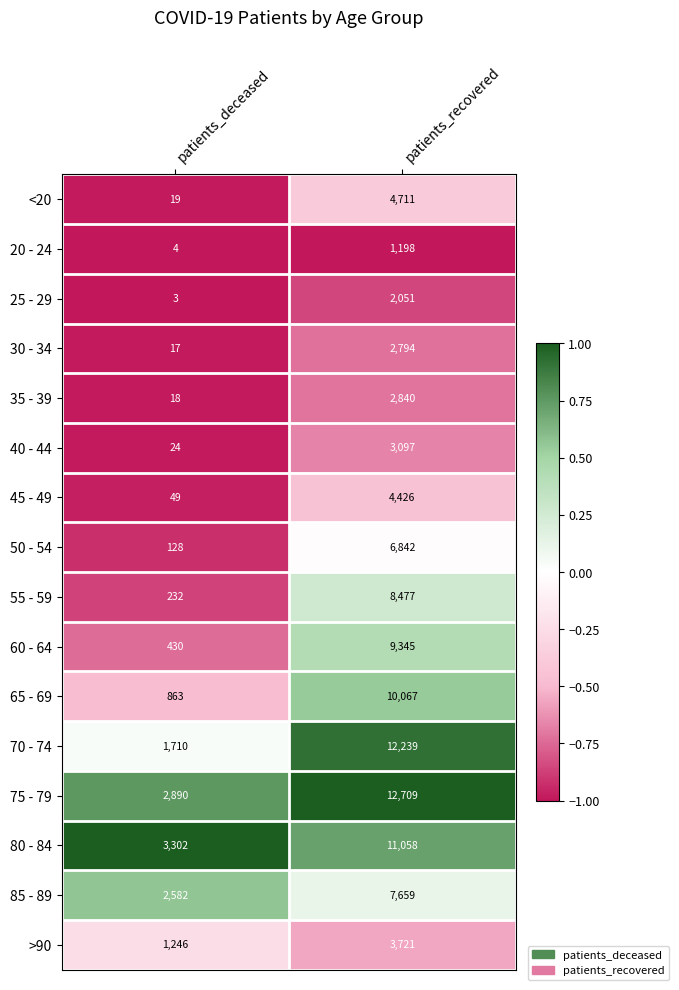

The value of 60 - 64 at patients_deceased is 430. True or false?

True